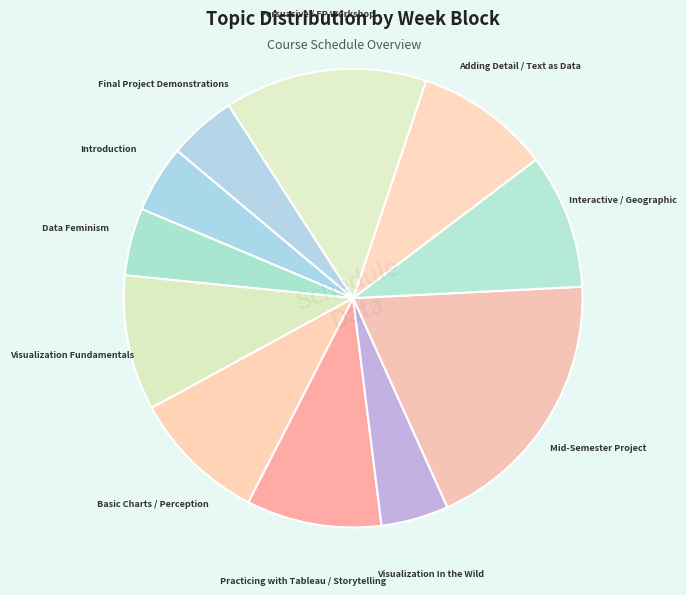

Count the number of slices in the pie.

11